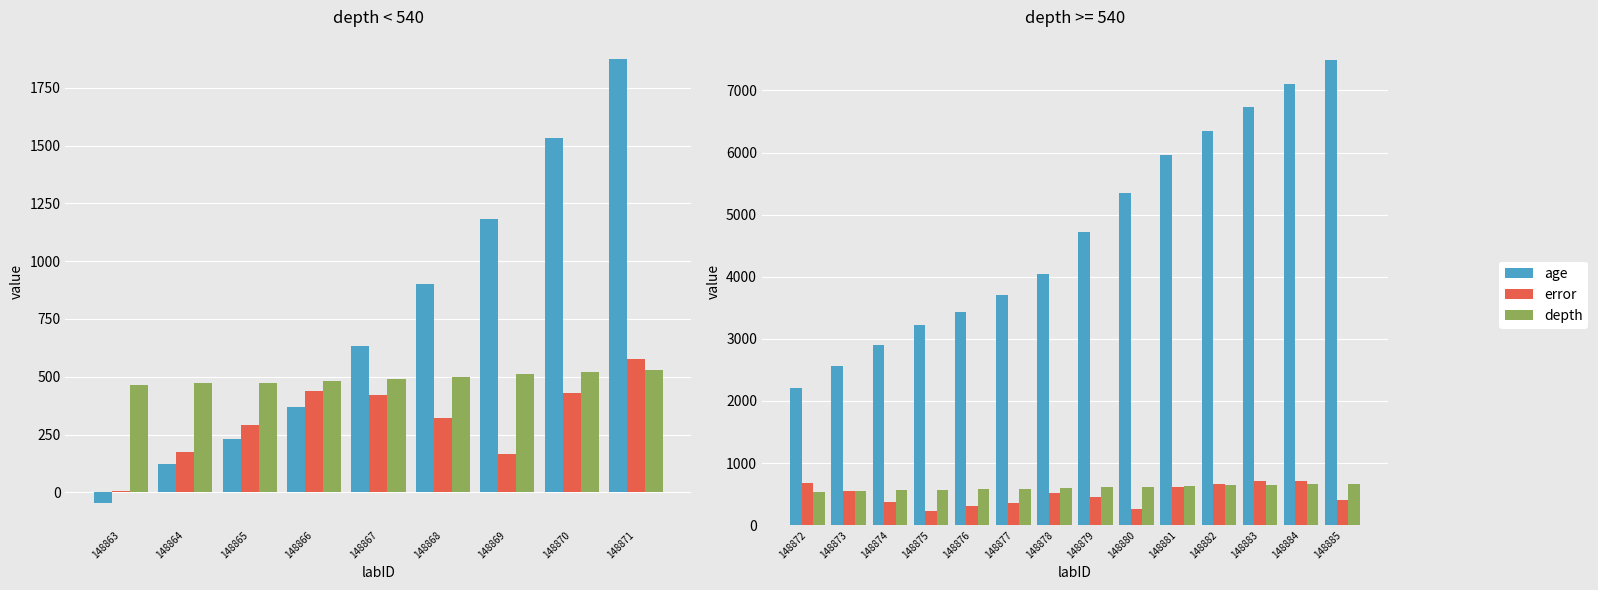

How many groups of bars are there?

14